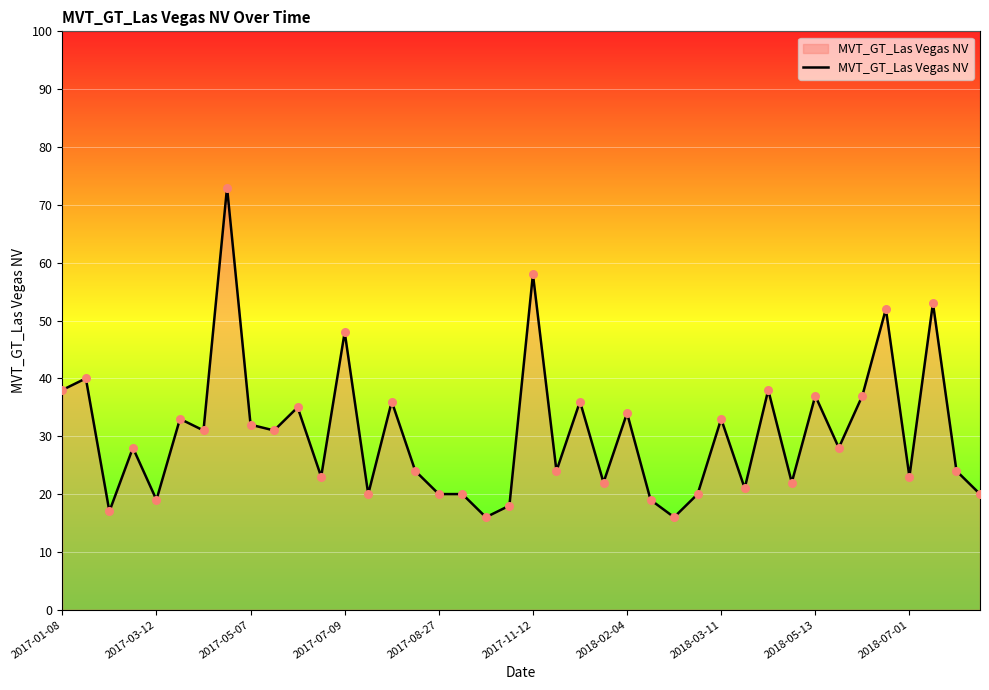

What is the greatest value displayed?

73